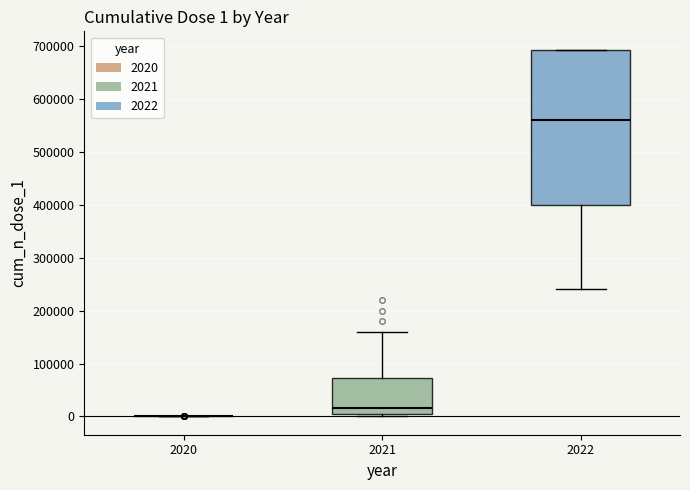

Comparing the boxes themselves (not the whiskers), which one is the tallest?

2022